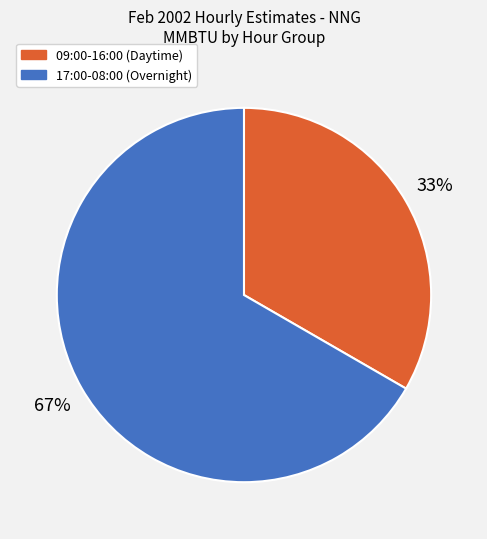

True or false: 09:00-16:00 (Daytime) accounts for 33% of the total.

True